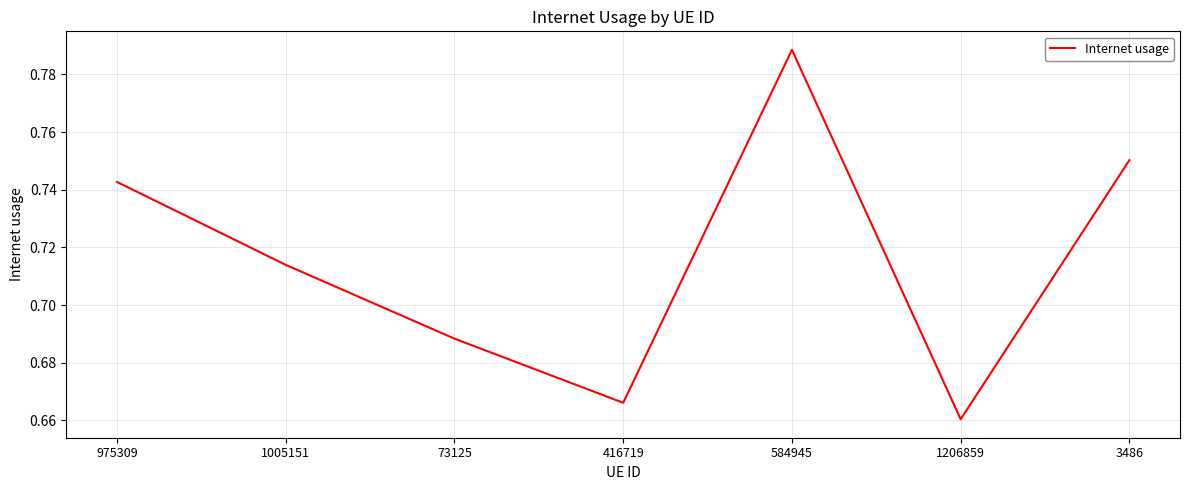

Which has a higher value, 416719 or 584945?

584945